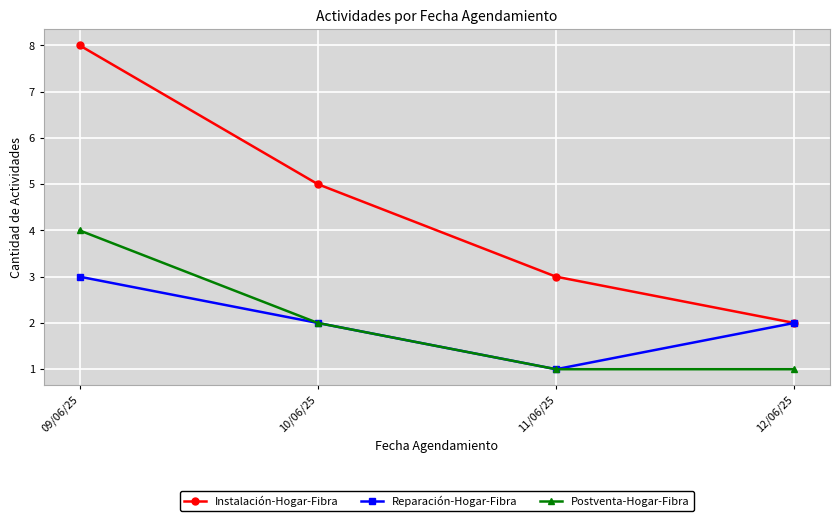

What is the maximum value shown in the chart?

8